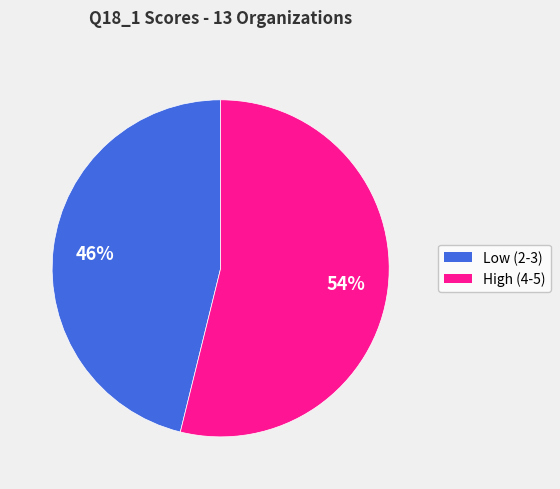

To the nearest percent, what is the difference between the largest and smallest slice percentages?

8%